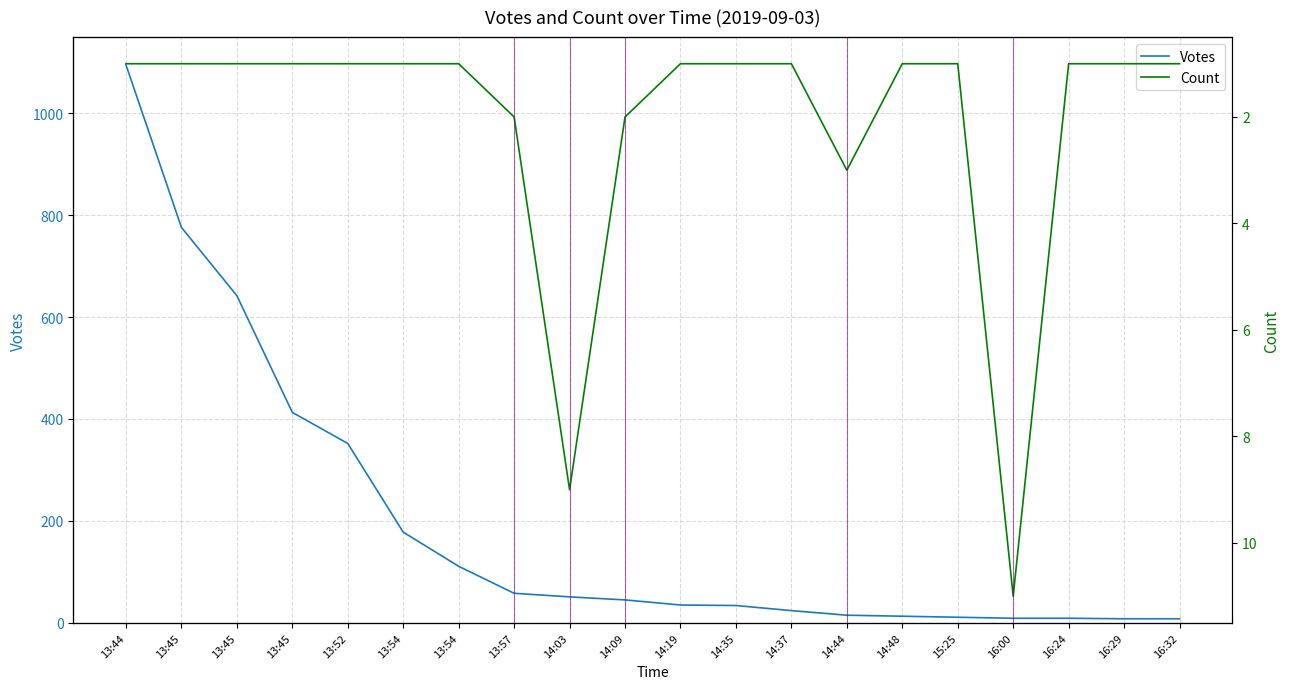

Which category has the highest value across all series?

13:44